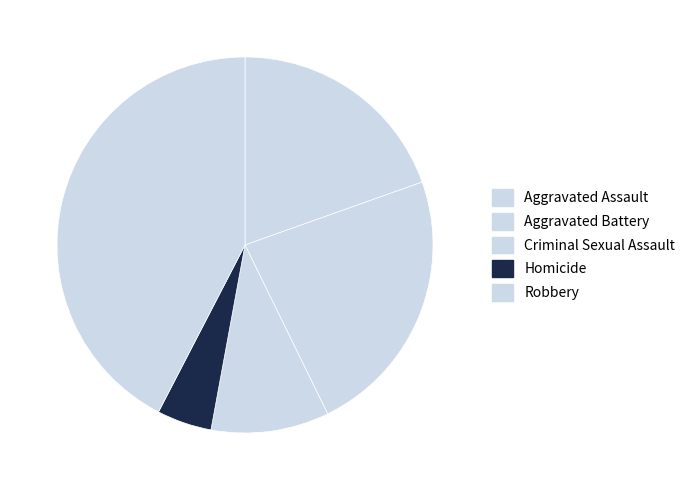

The Criminal Sexual Assault slice represents 1% of the pie. True or false?

False